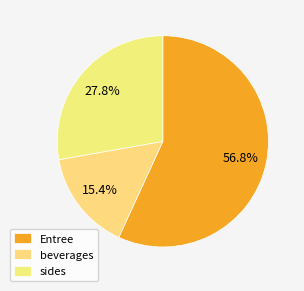

How many segments does this pie chart have?

3